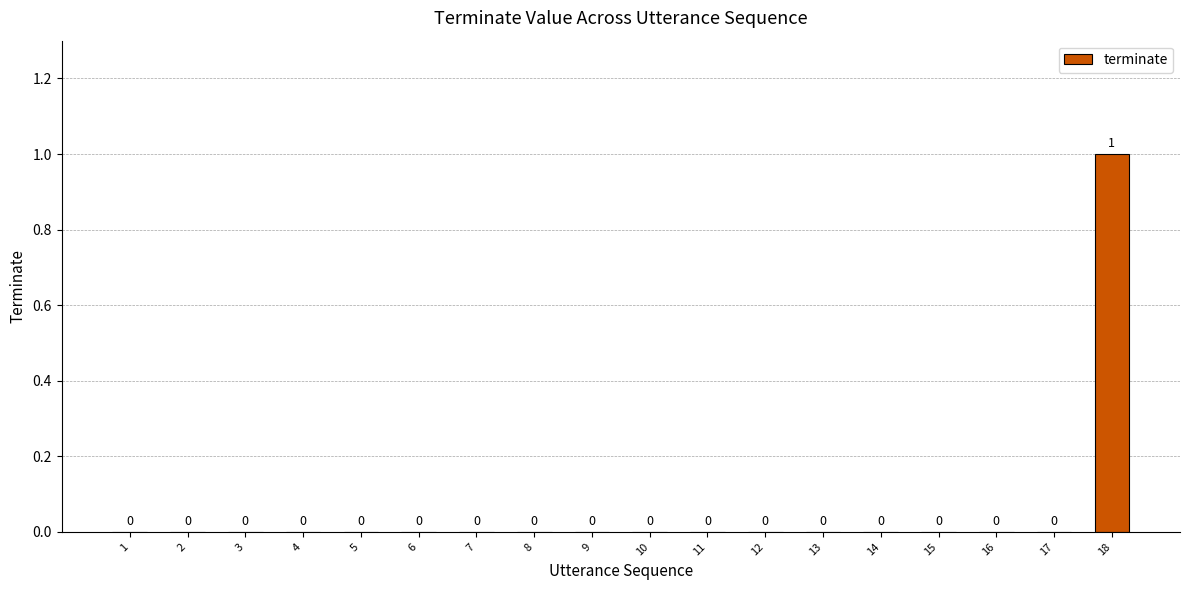

Reading left to right, what are all the values shown in this chart?

0	0	0	0	0	0	0	0	0	0	0	0	0	0	0	0	0	1